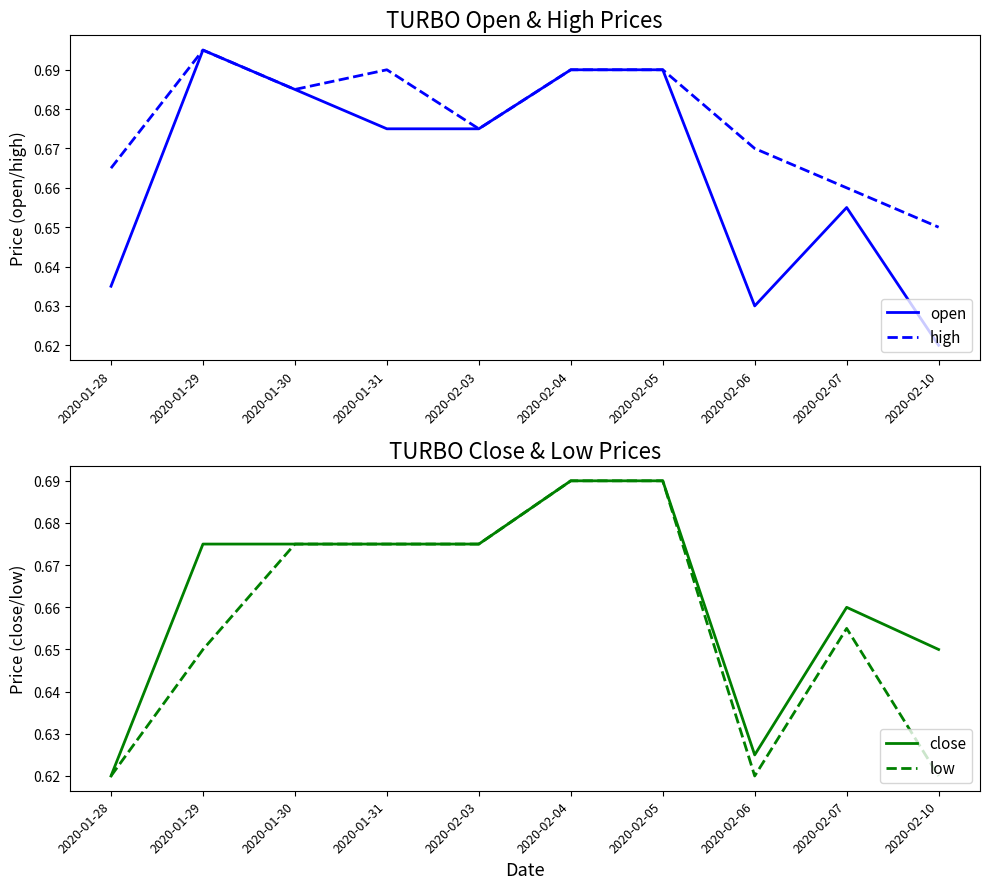

The value of high at 2020-02-06 is 1.2. True or false?

False